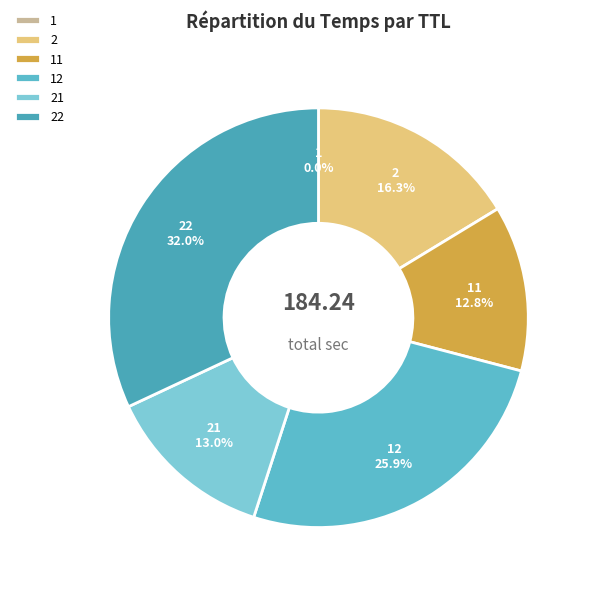

Is the sum of 2 and 22 greater than half?

No